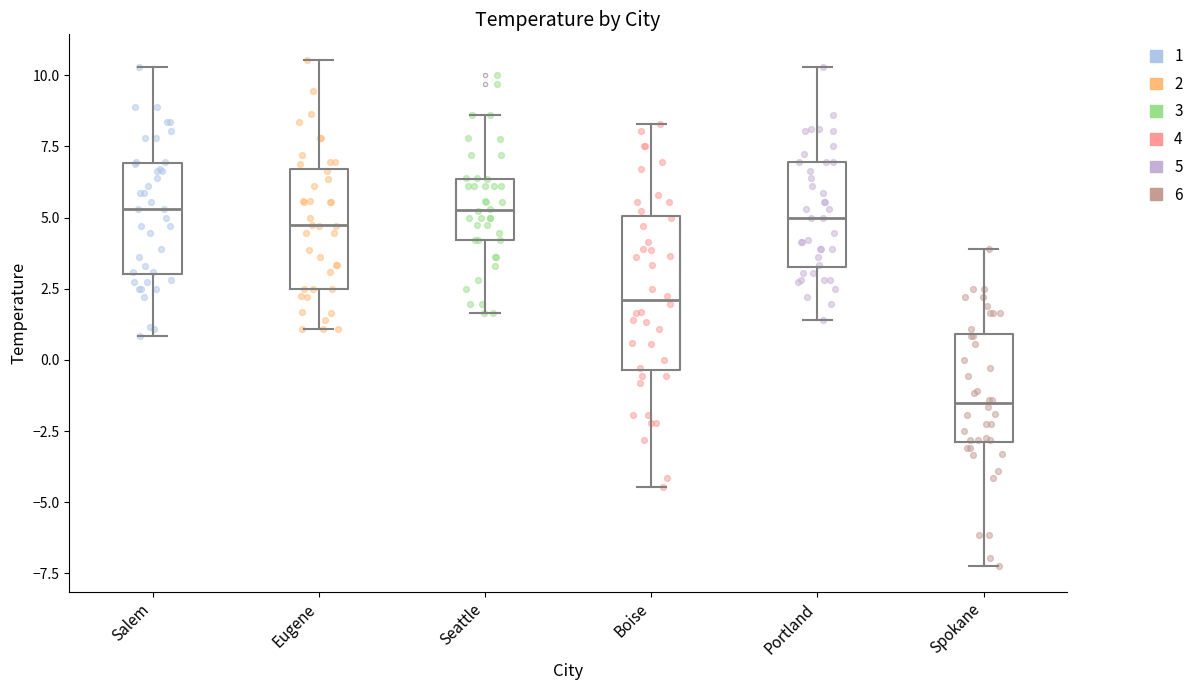

Reading left to right, transcribe this box plot: for each box, give where its median line is, the range the box spans, and where its two whiskers end, as read against the y-axis. The values are not printed on the chart, so give them approximately, as read against the axis.

Salem: median 5.5, box 3.0 to 7.0, whiskers 1.0 to 10.5
Eugene: median 4.5, box 2.5 to 6.5, whiskers 1.0 to 10.5
Seattle: median 5.5, box 4.0 to 6.5, whiskers 1.5 to 8.5
Boise: median 2.0, box -0.5 to 5.0, whiskers -4.5 to 8.5
Portland: median 5.0, box 3.5 to 7.0, whiskers 1.5 to 10.5
Spokane: median -1.5, box -3.0 to 1.0, whiskers -7.0 to 4.0